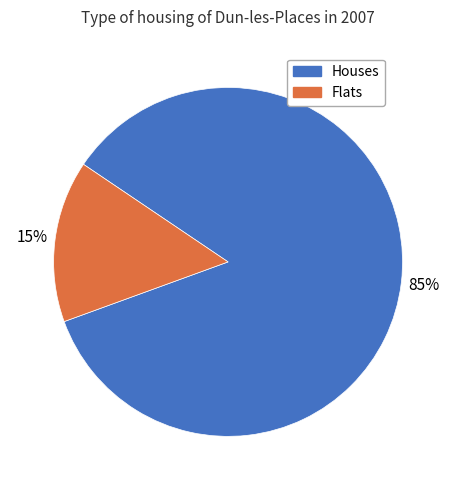

Is there a majority slice in this chart?

Yes